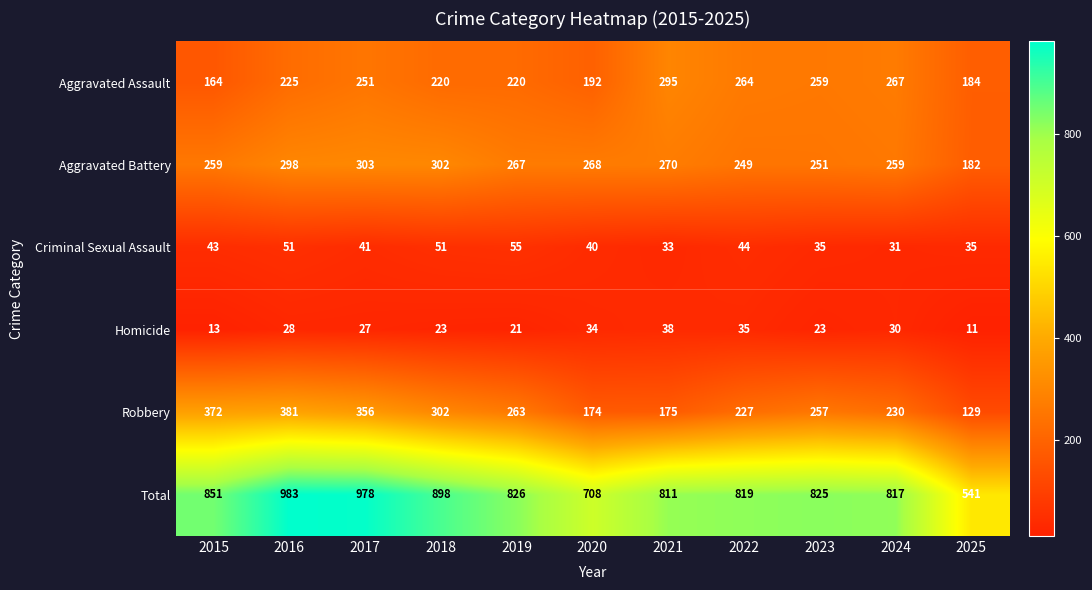

At which category is the sum across all series the highest?

2016